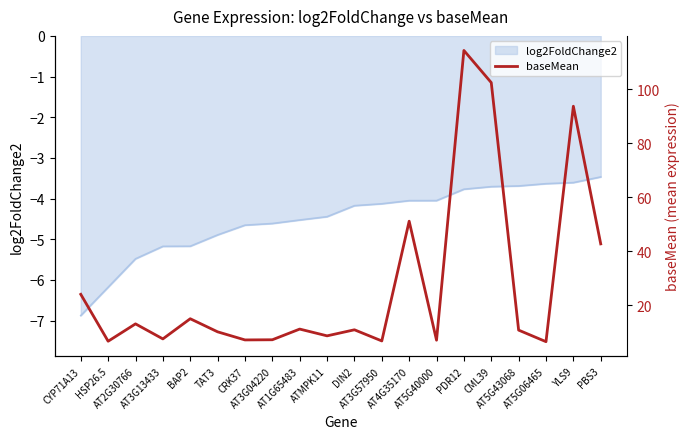

What is the maximum value for log2FoldChange2?

-3.5